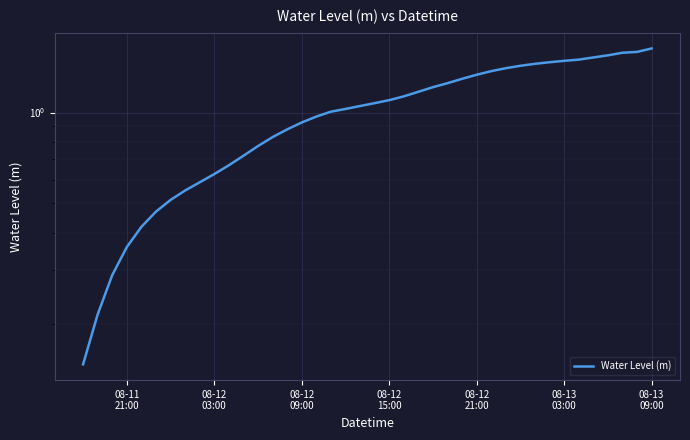

What position from the left is 08-12
09:00?

3